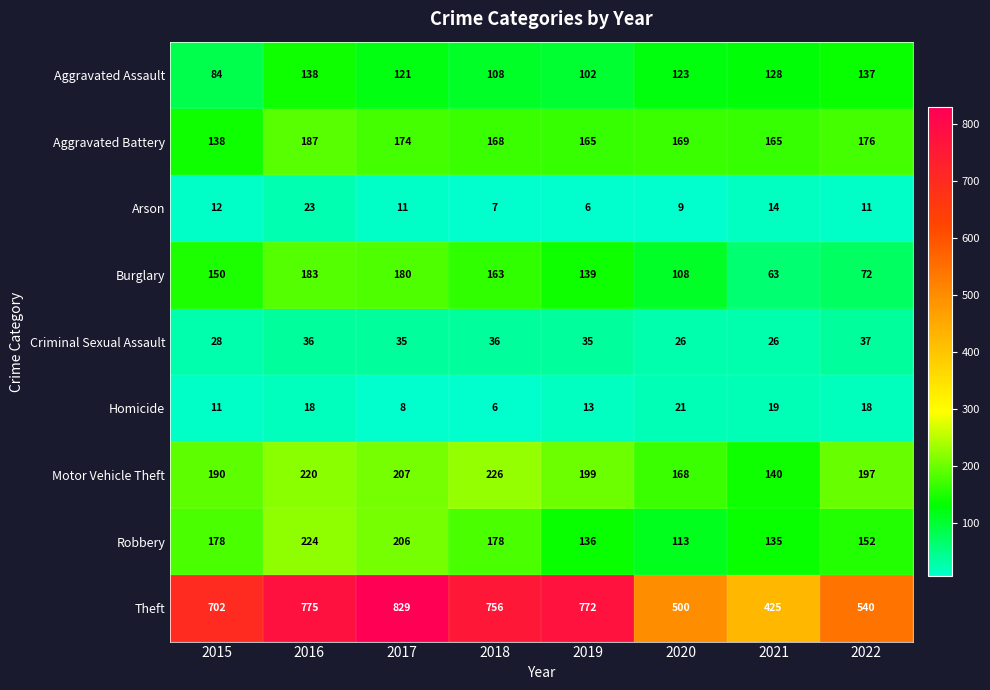

At which category is the sum across all series the highest?

2016